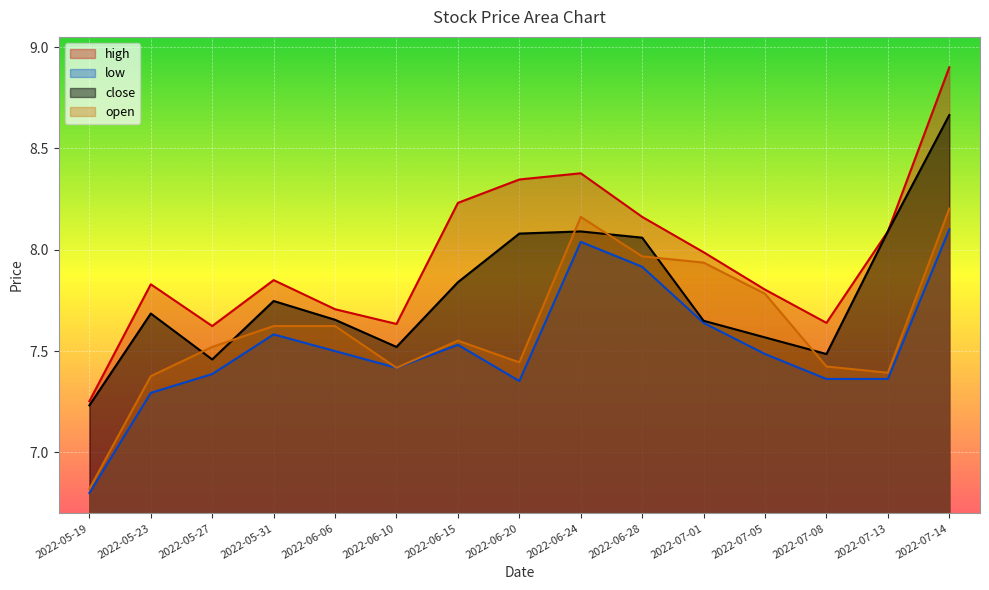

True or false: high has more than 2 interior local peaks.

True